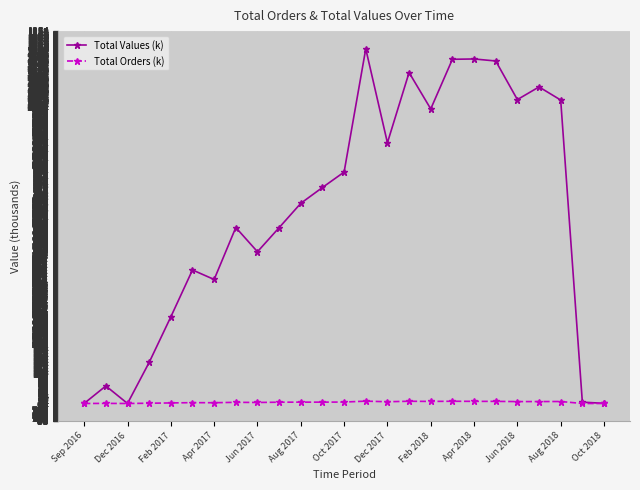

True or false: Total Orders (k) has more than 0 interior local peaks.

True